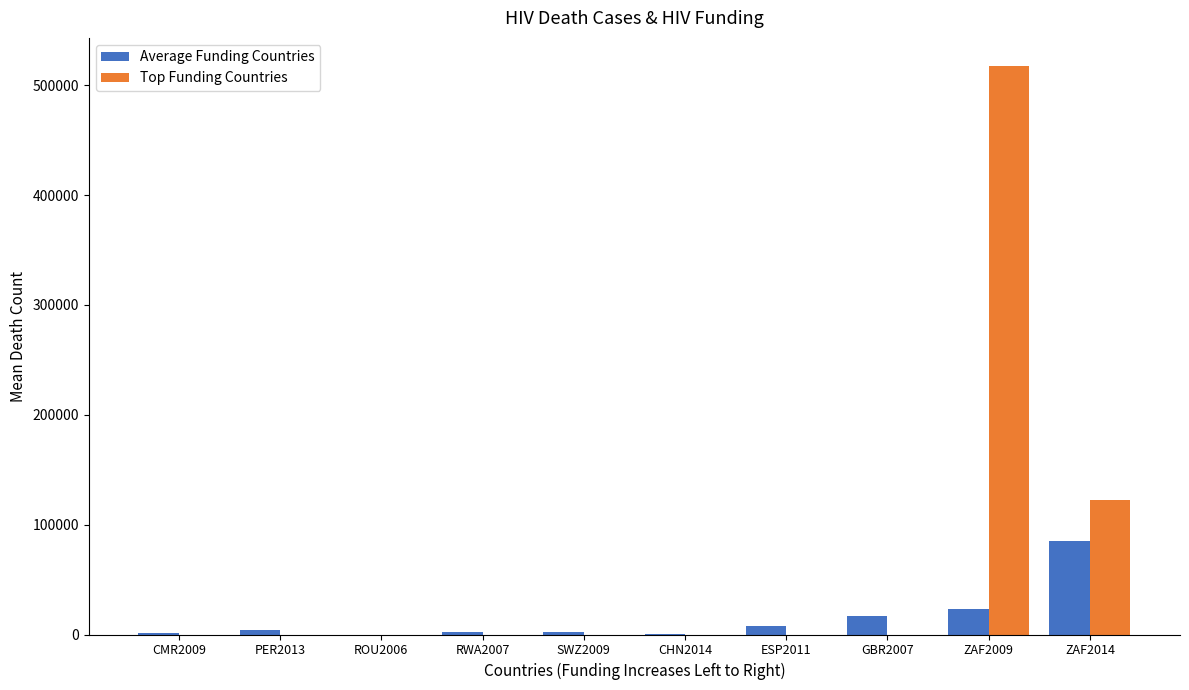

What is the maximum value for Top Funding Countries?

517206